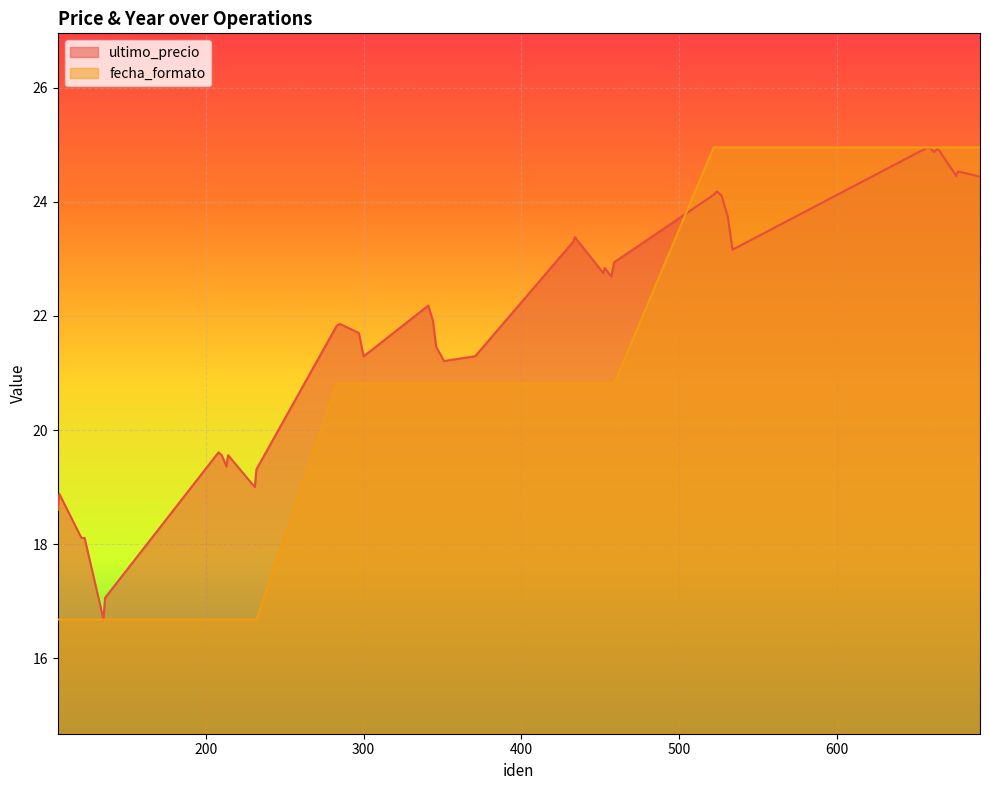

How many values in the fecha_formato series exceed 20?

28